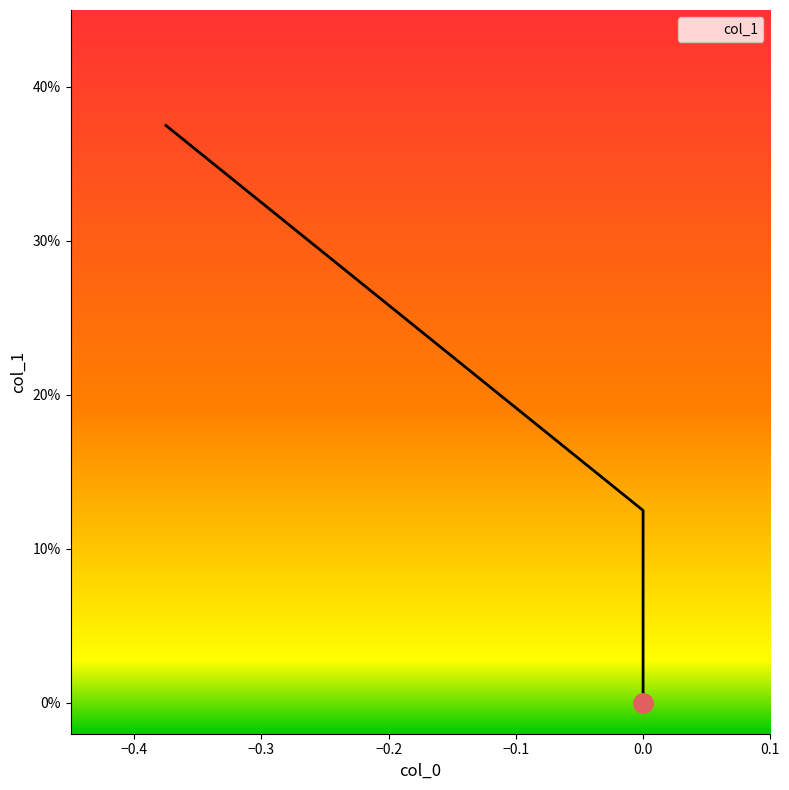

Reading left to right, extract all data points from this chart.

0.4	0.1	0.0